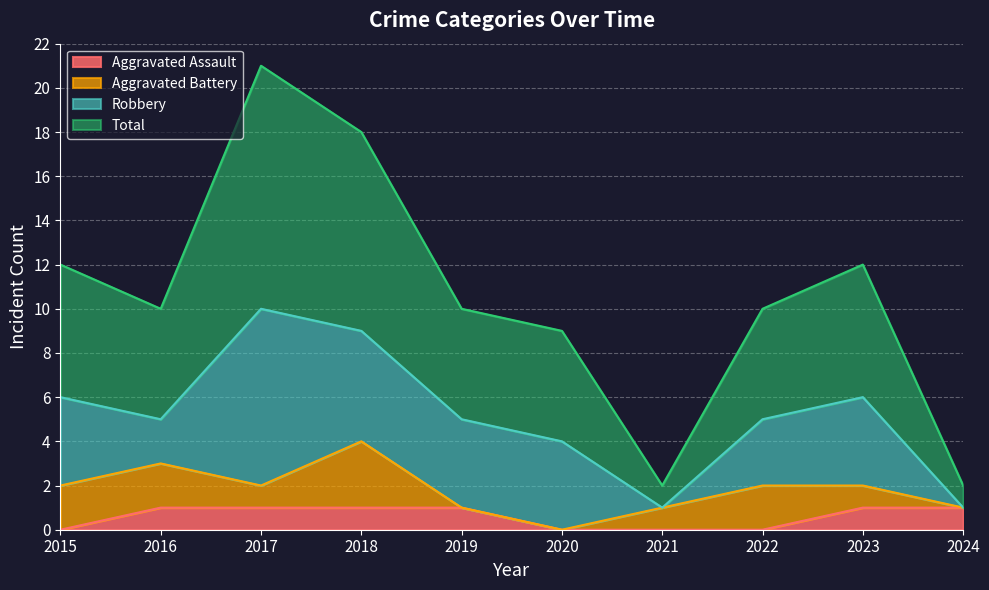

The value of Aggravated Assault at 2018 is 1. True or false?

True